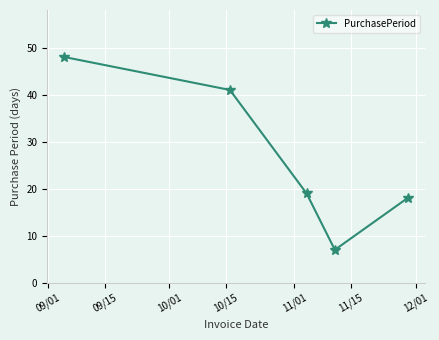

How many interior local valleys (lower than both neighbors) does the data have?

1